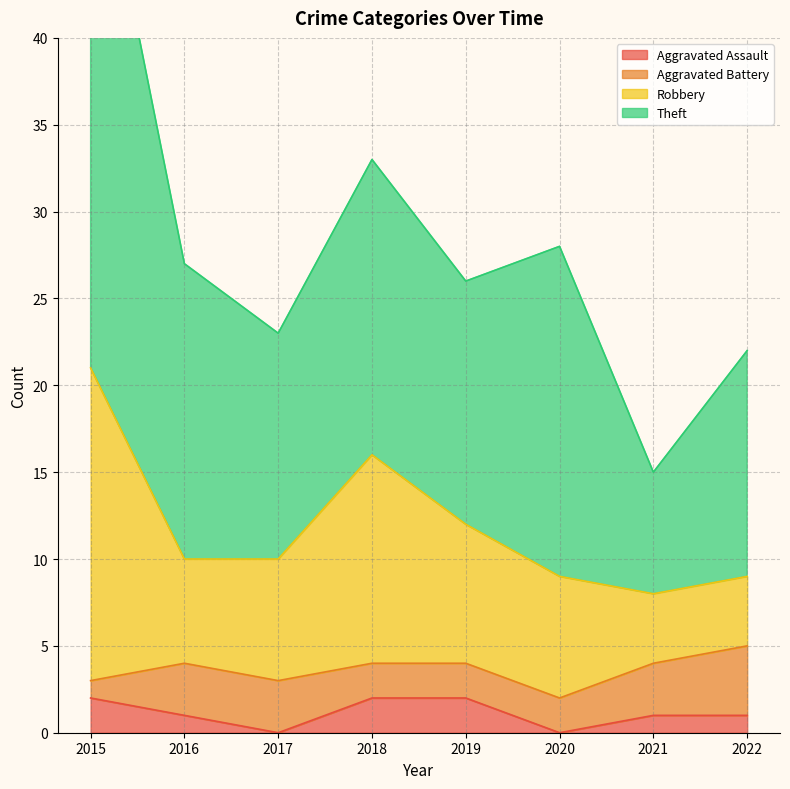

True or false: Aggravated Assault has a value of 1 at 2022.

True